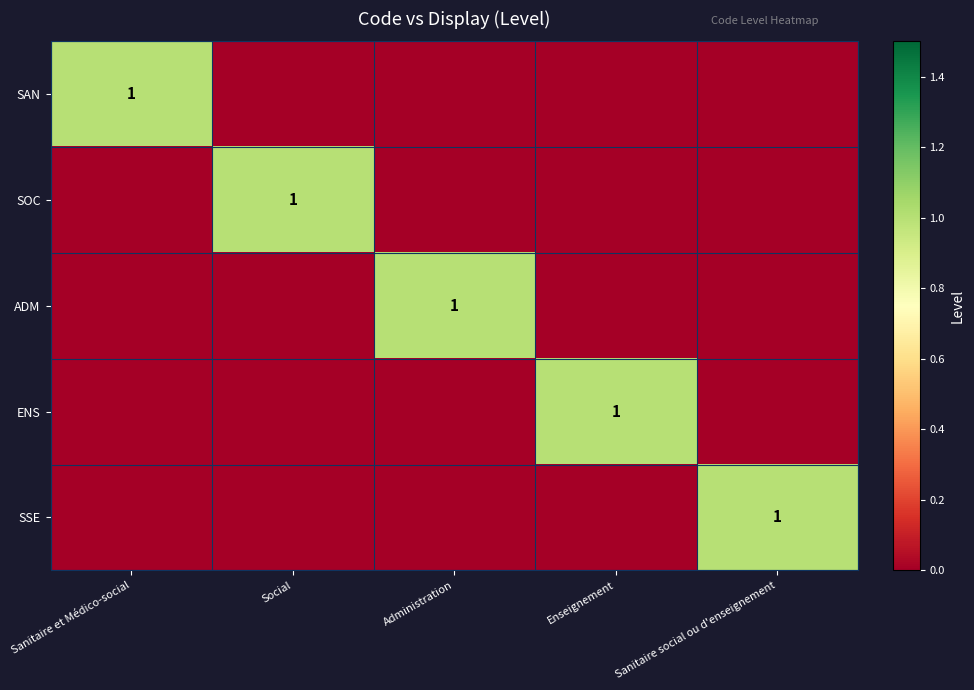

Is it true that SSE equals 0 at Sanitaire social ou d'enseignement?

False